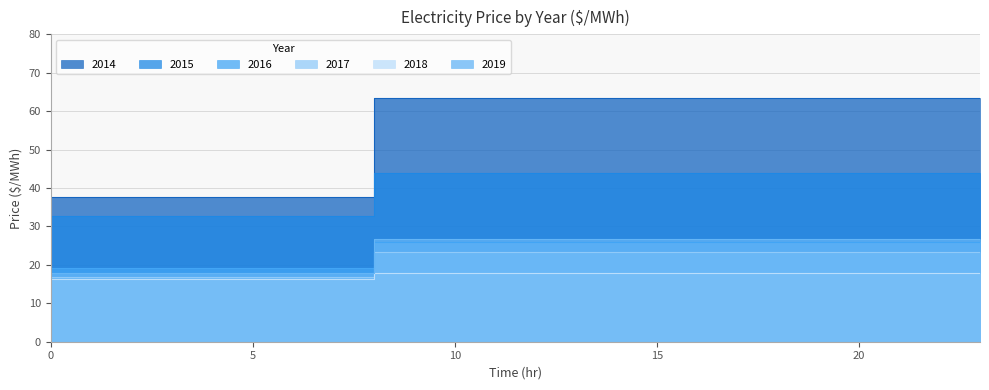

What is the total value across all series at 18?

201.4